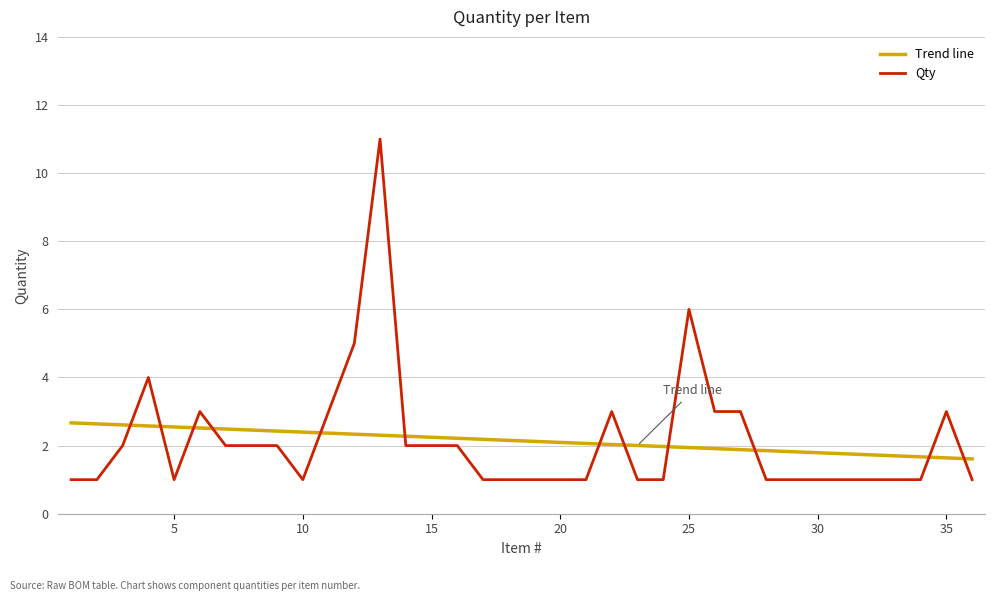

What is the maximum value shown in the chart?

11.0